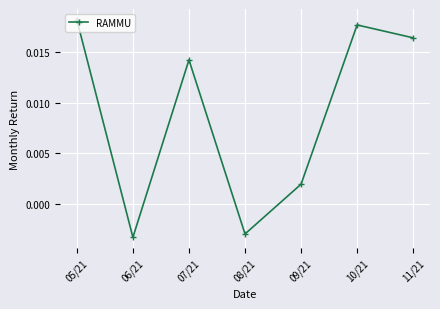

True or false: there are more than 2 points higher than both neighbors.

False